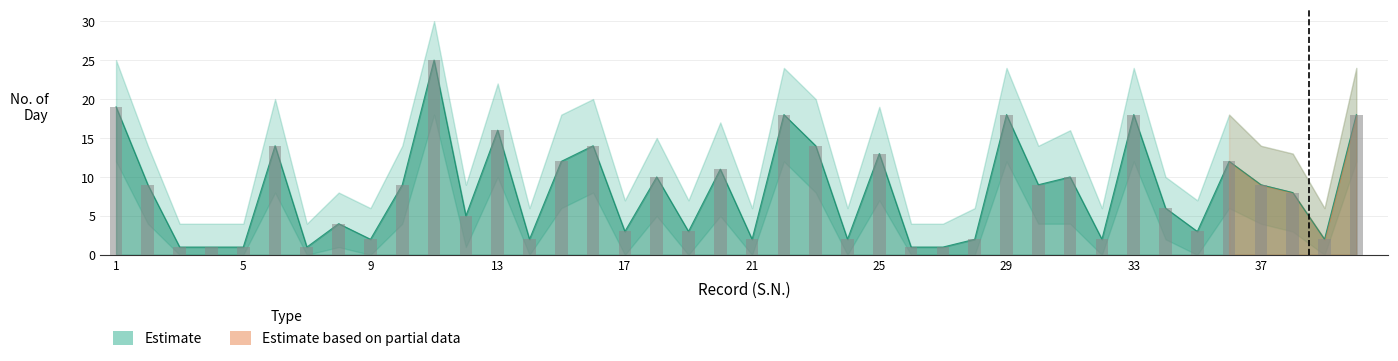

What is the average value of the upper series?

8